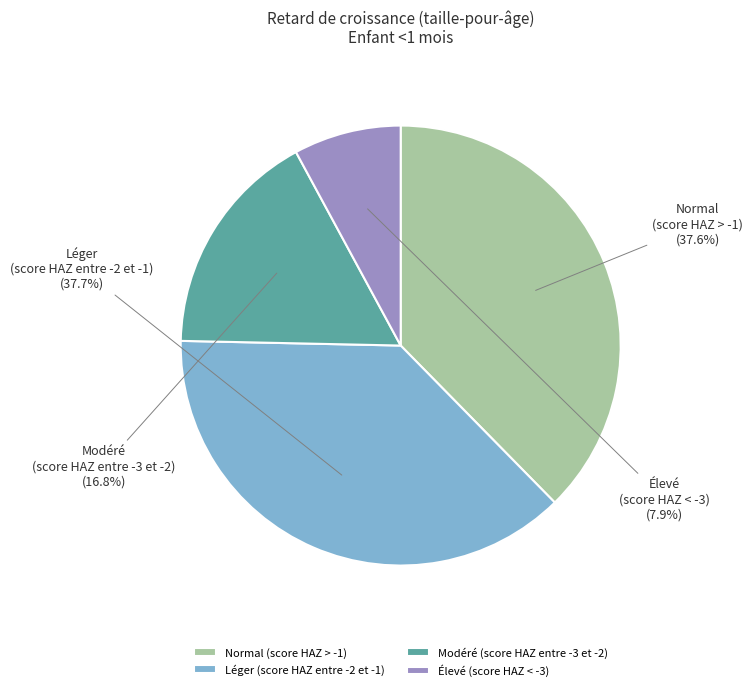

How many slices are in this pie chart?

4